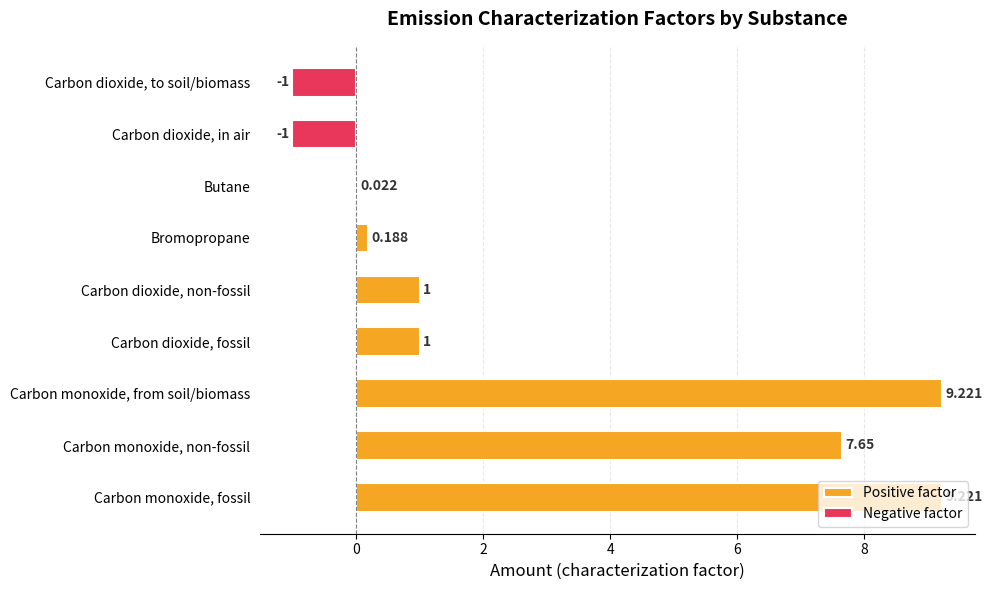

Is it true that Positive factor equals 15.2 at Carbon monoxide, from soil/biomass?

False